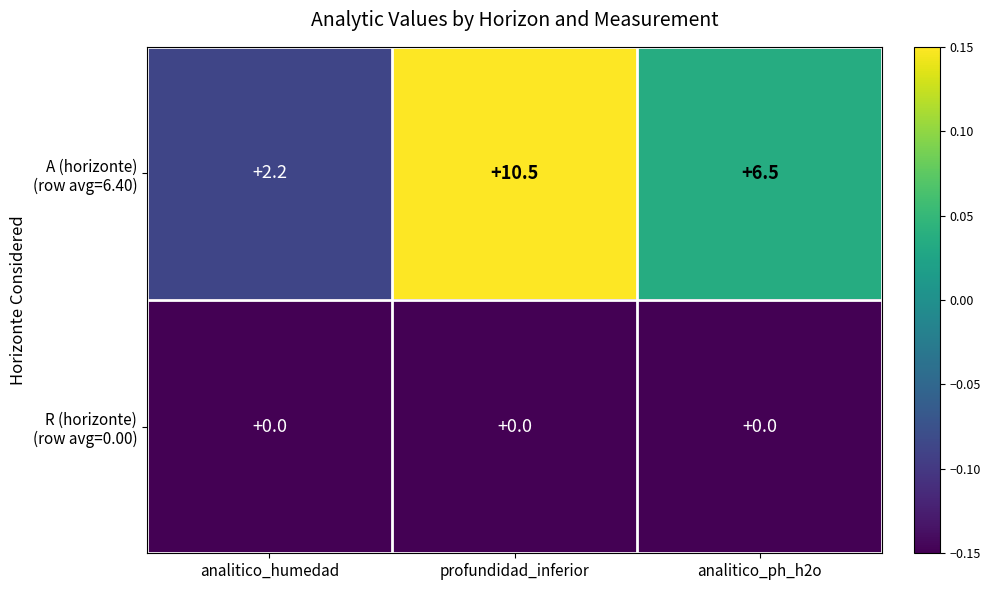

At which category does the chart reach its peak across all series?

profundidad_inferior